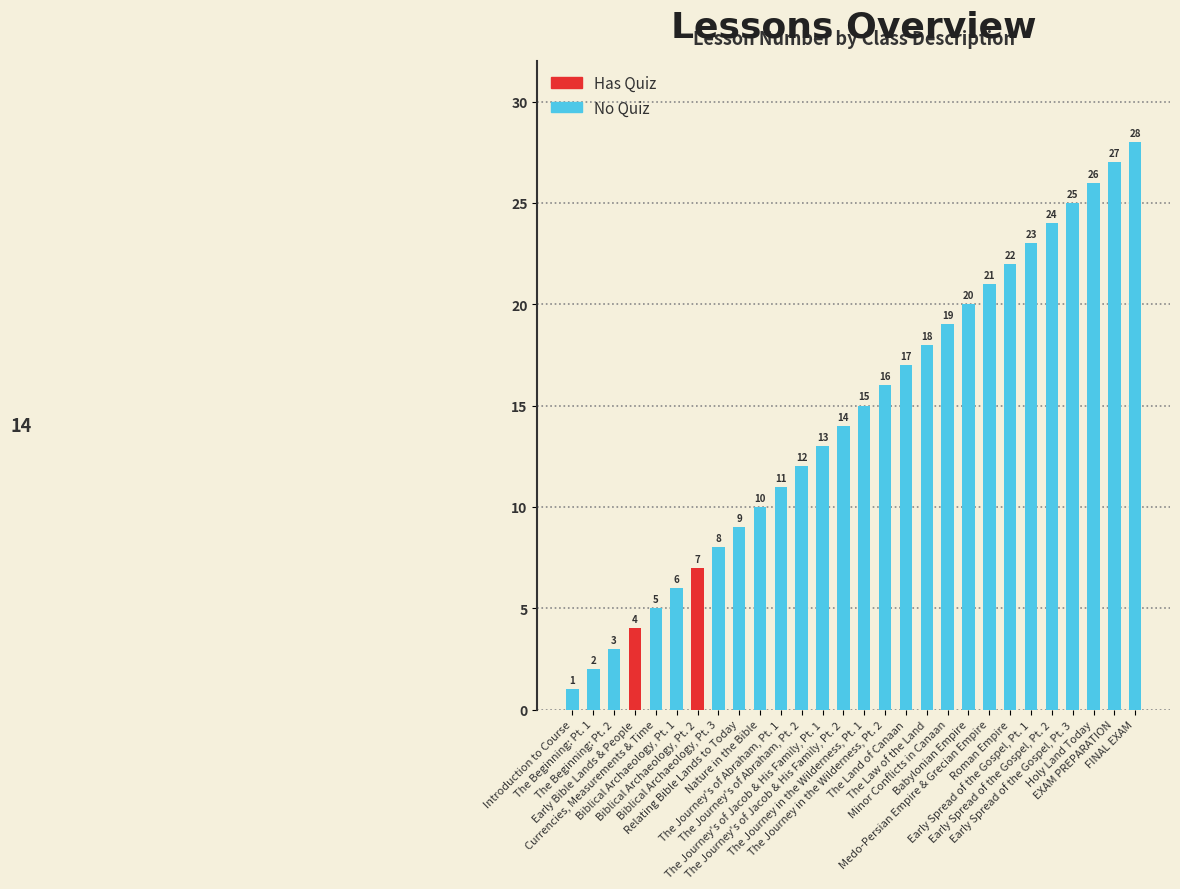

List the labels in order of value, smallest first.

Introduction to Course, The Beginning: Pt. 1, The Beginning: Pt. 2, Early Bible Lands & People, Currencies, Measurements & Time, Biblical Archaeology, Pt. 1, Biblical Archaeology, Pt. 2, Biblical Archaeology, Pt. 3, Relating Bible Lands to Today, Nature in the Bible, The Journey's of Abraham, Pt. 1, The Journey's of Abraham, Pt. 2, The Journey's of Jacob & His Family, Pt. 1, The Journey's of Jacob & His Family, Pt. 2, The Journey in the Wilderness, Pt. 1, The Journey in the Wilderness, Pt. 2, The Land of Canaan, The Law of the Land, Minor Conflicts in Canaan, Babylonian Empire, Medo-Persian Empire & Grecian Empire, Roman Empire, Early Spread of the Gospel, Pt. 1, Early Spread of the Gospel, Pt. 2, Early Spread of the Gospel, Pt. 3, Holy Land Today, EXAM PREPARATION, FINAL EXAM